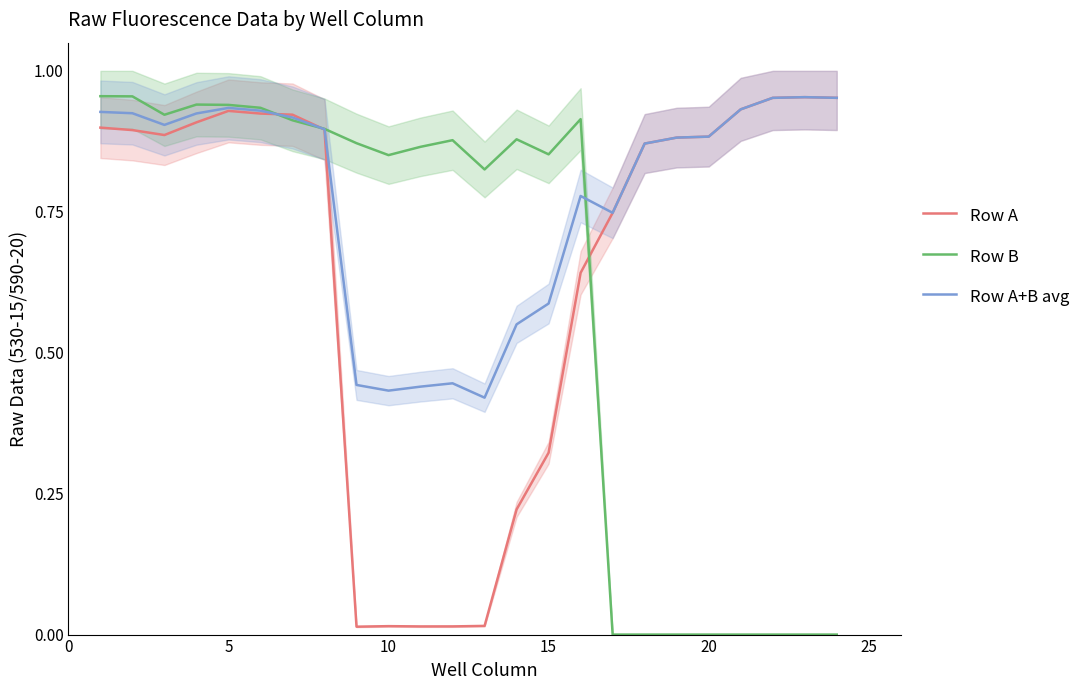

How many intersections are there between Row A and Row B?

3